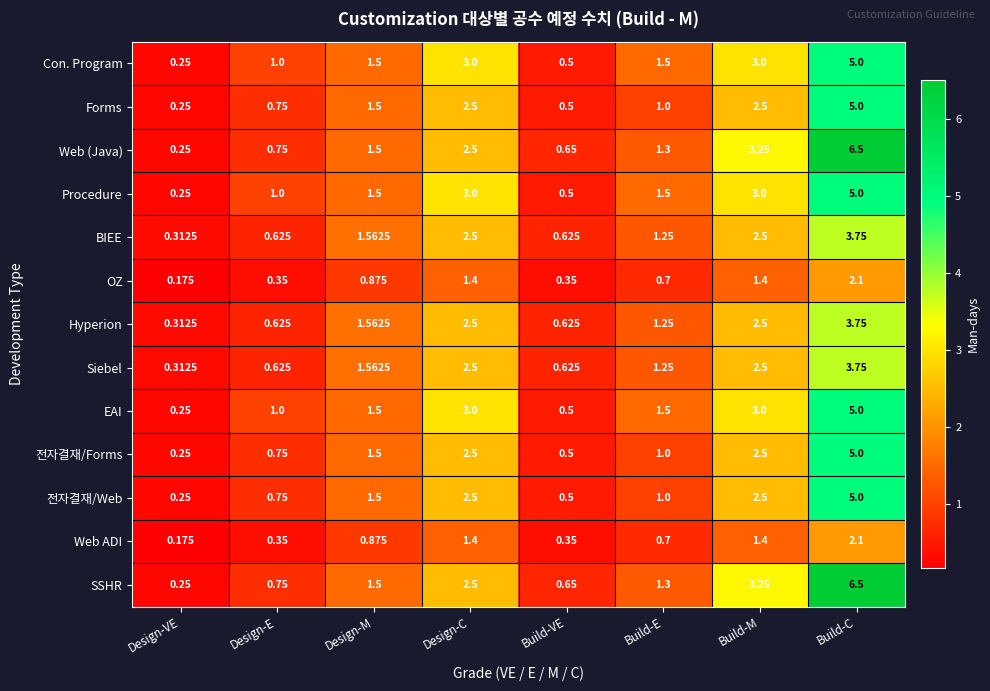

Is the value of Hyperion at Design-E greater than the value of Web ADI at Build-E?

No